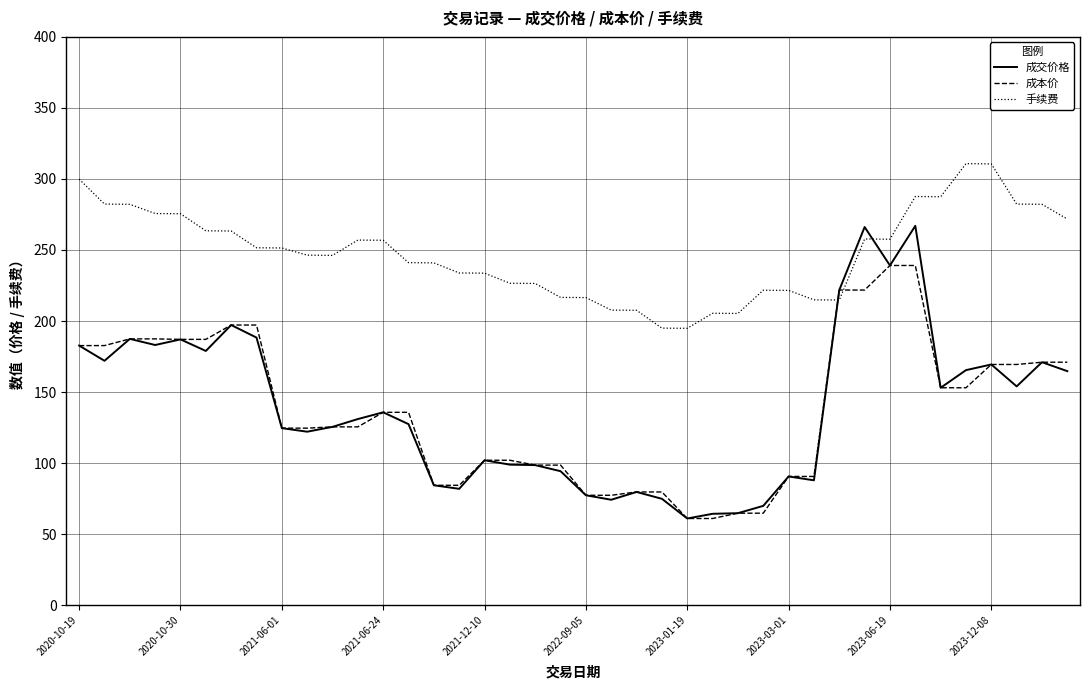

Rank the series by their maximum value, from lowest to highest.

成本价, 成交价格, 手续费